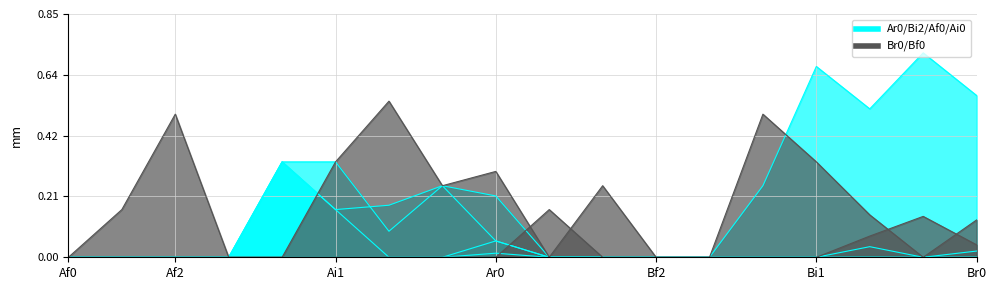

What is the difference between the second highest and second lowest values in the Bi2 series?

0.2